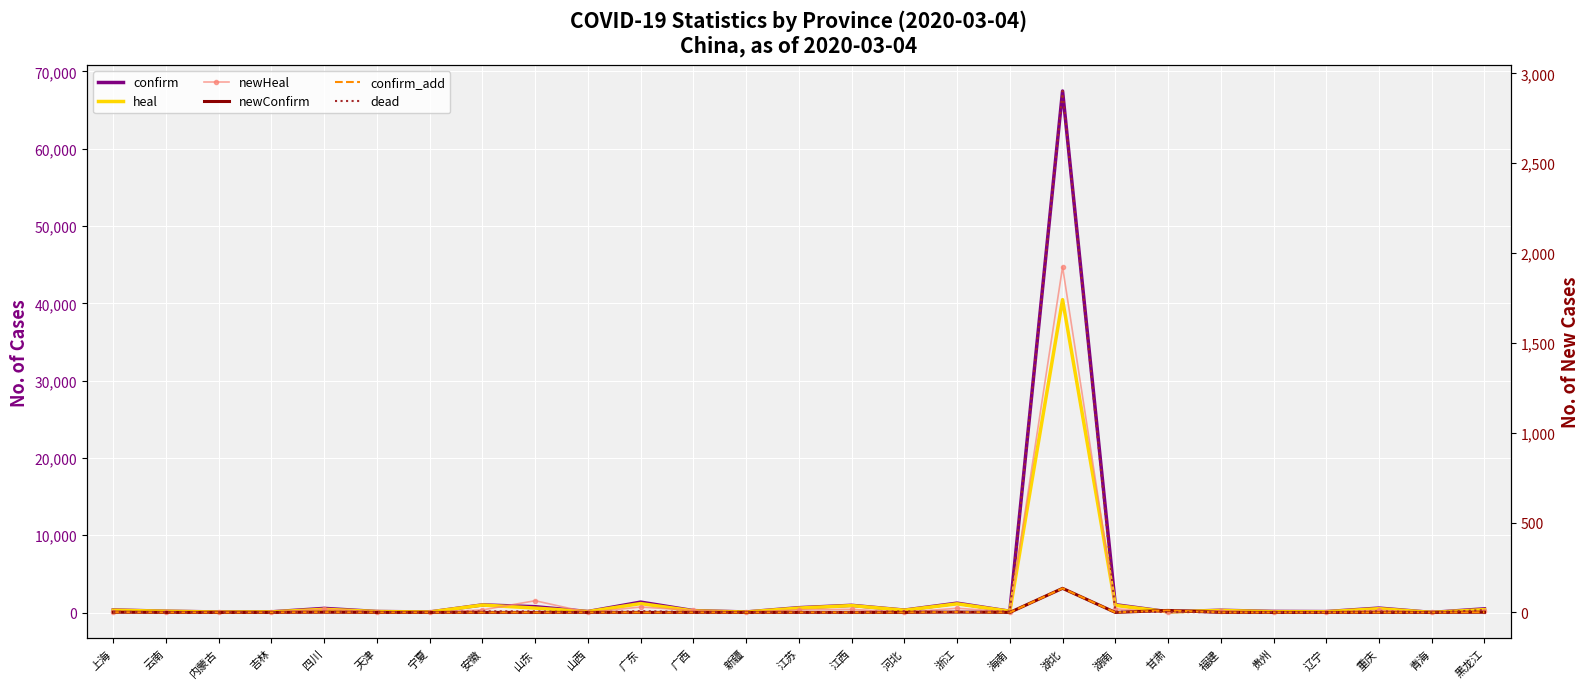

Which series changed the most between 山东 and 重庆?

confirm